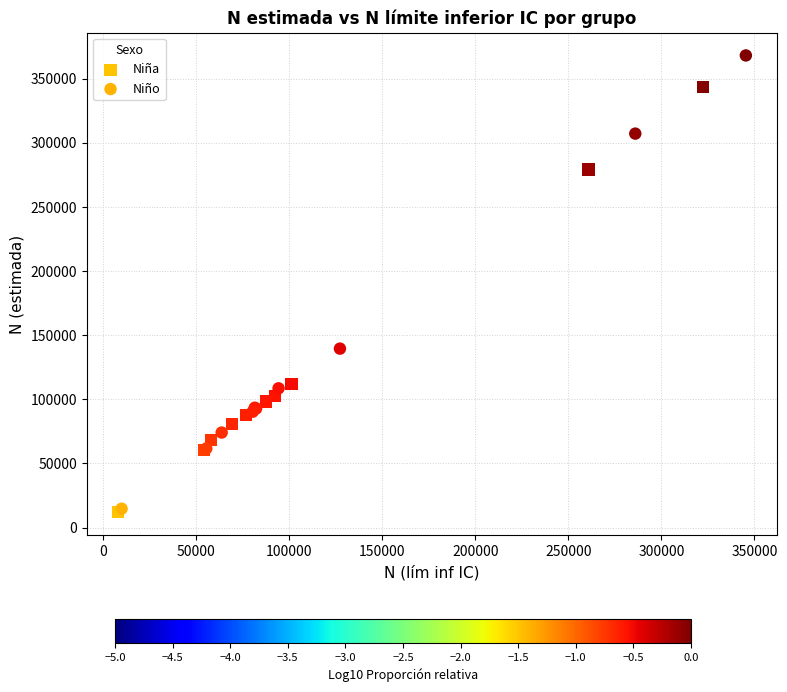

Which series has the largest Y range (max minus min)?

Niño